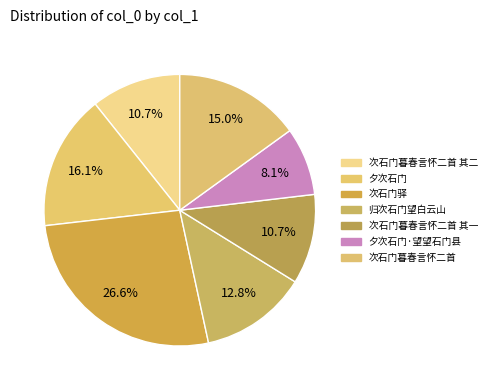

How much of the chart is everything except 次石门暮春言怀二首 其二?

89.3%